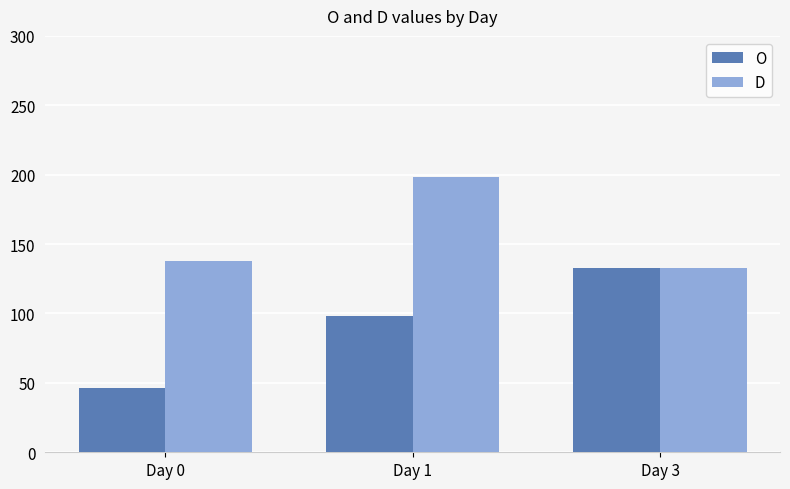

What is the sum of the O values at Day 3 and Day 1?

231